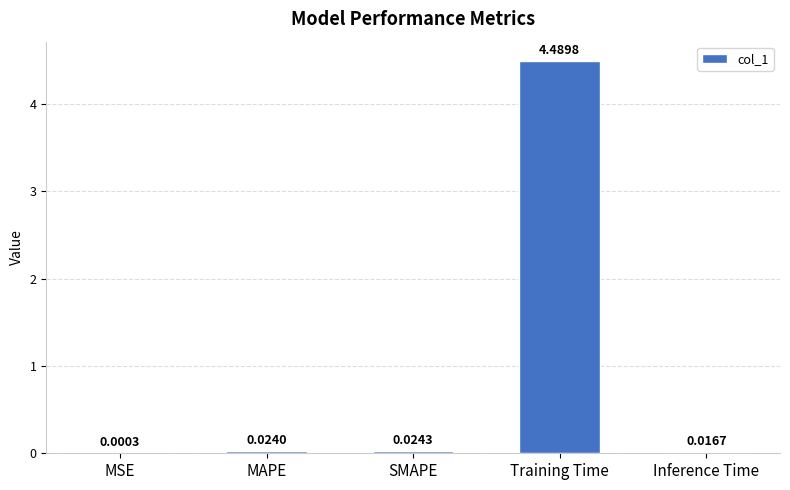

At which category does the chart reach its peak across all series?

Training Time